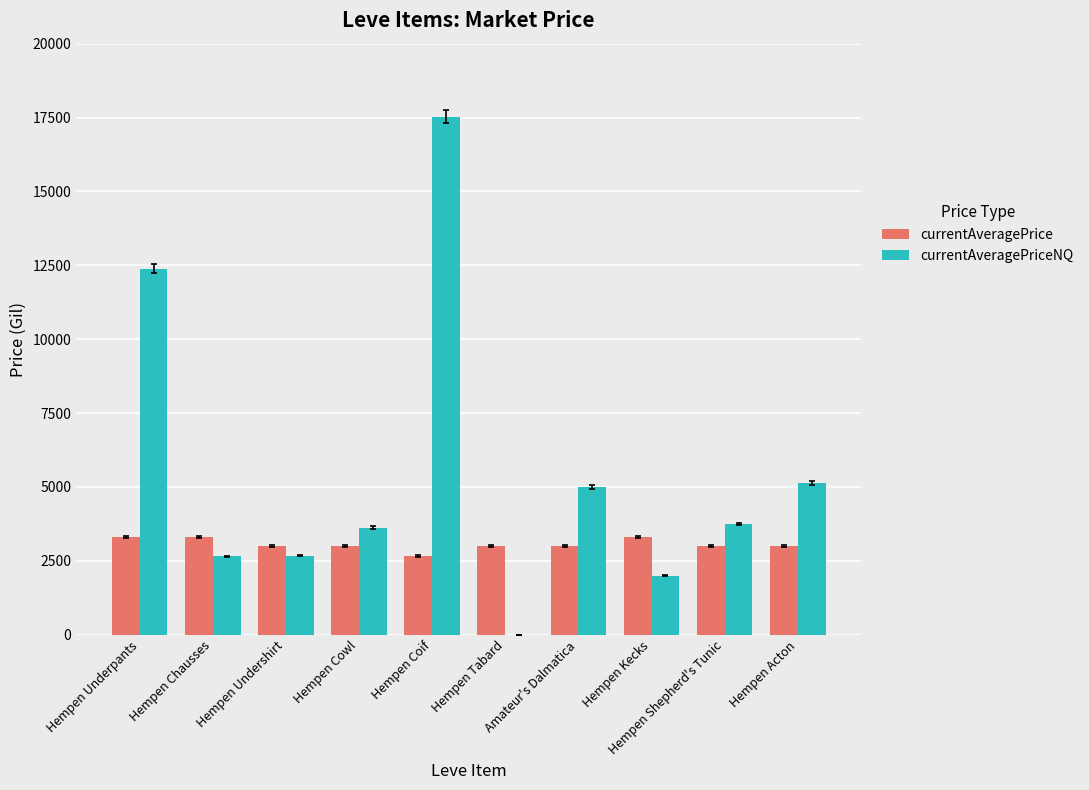

How many groups of bars are there?

10